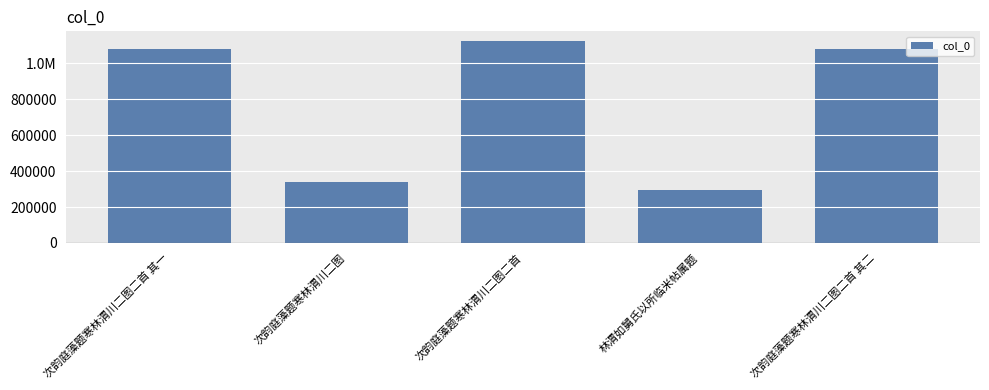

True or false: the data shows 296153 at 林渭如舅氏以所临米帖属题.

True